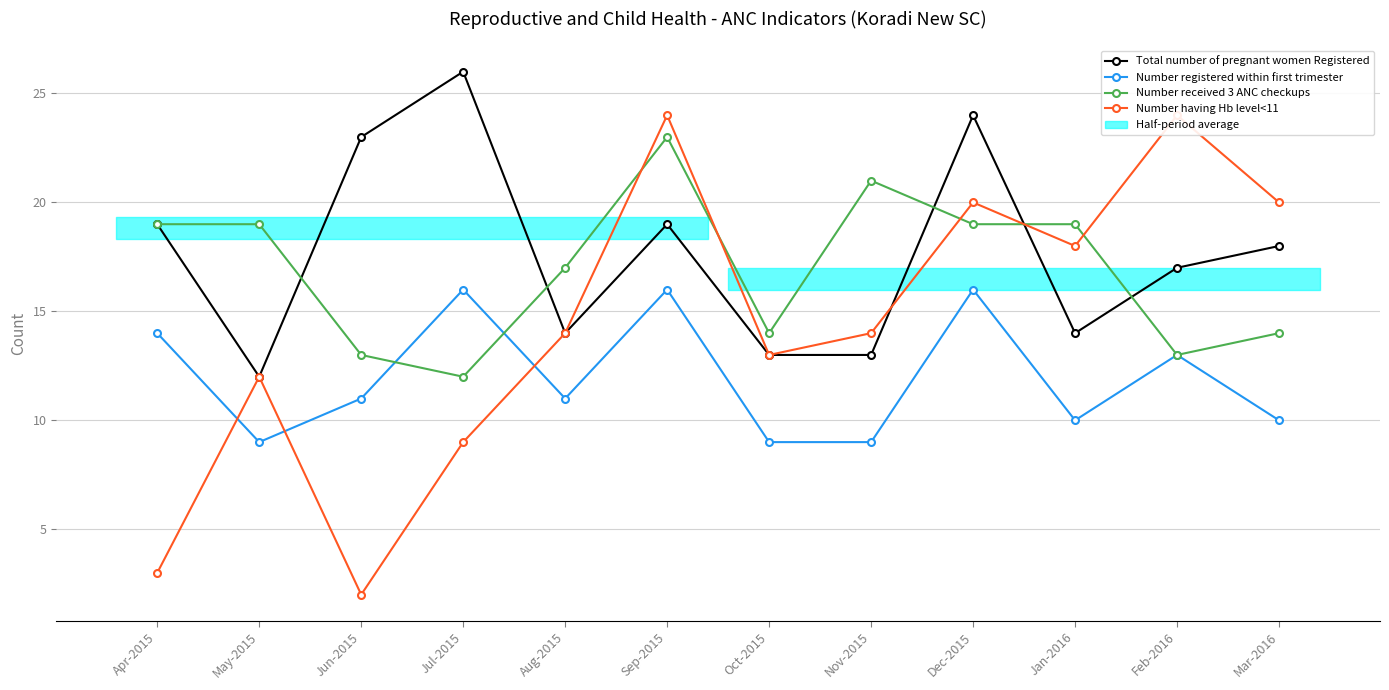

At how many categories does at least one series exceed 16?

11